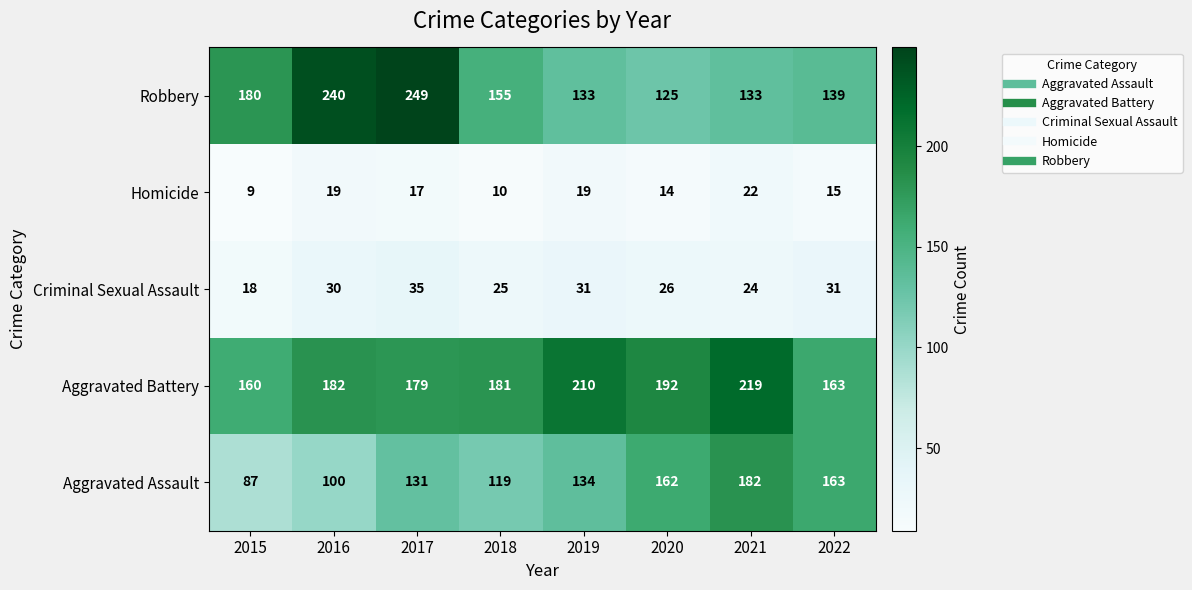

How many series are shown in this chart?

5